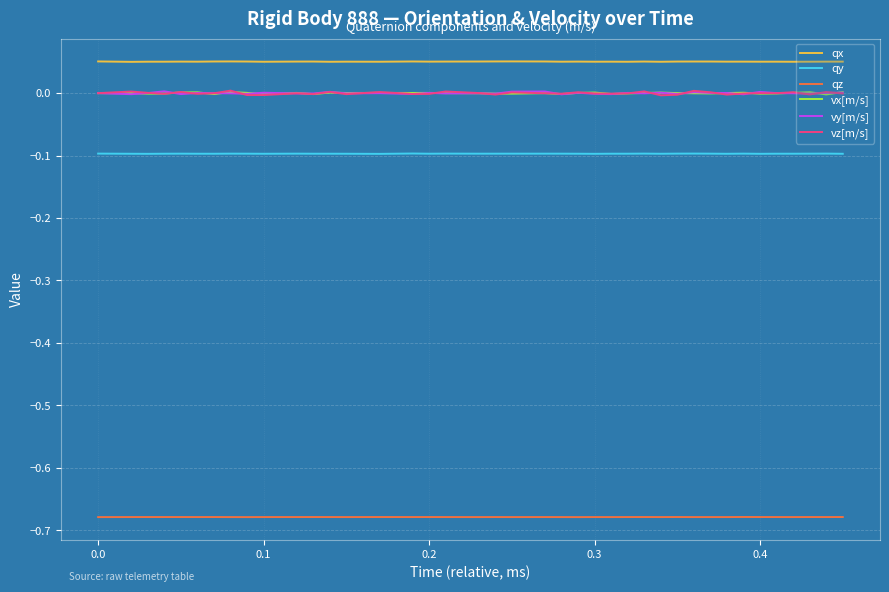

True or false: qx and vy[m/s] cross at least once.

False